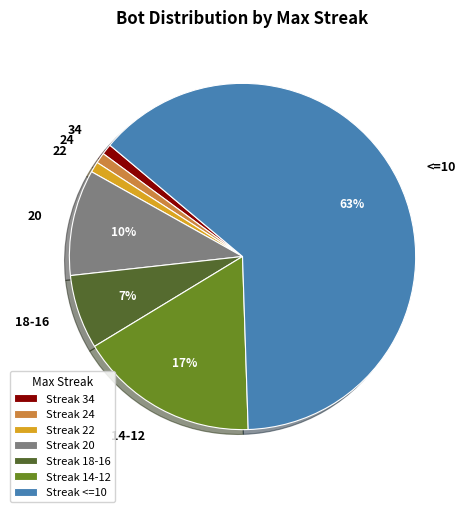

How many slices are in this pie chart?

7